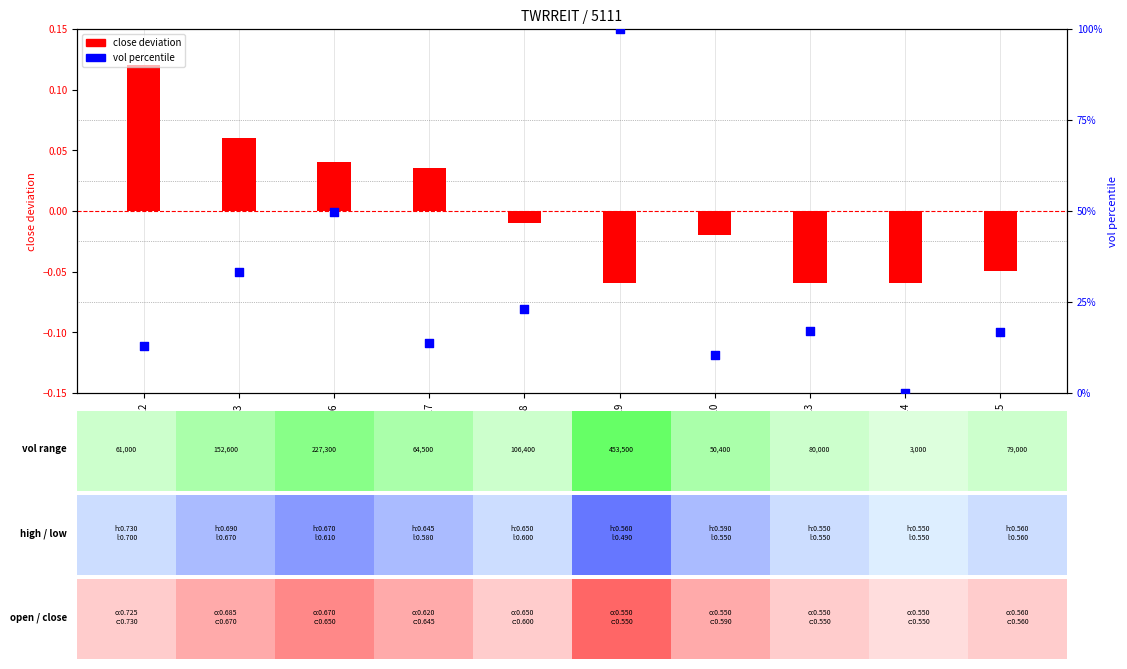

Which series has the widest spread of Y values?

vol percentile